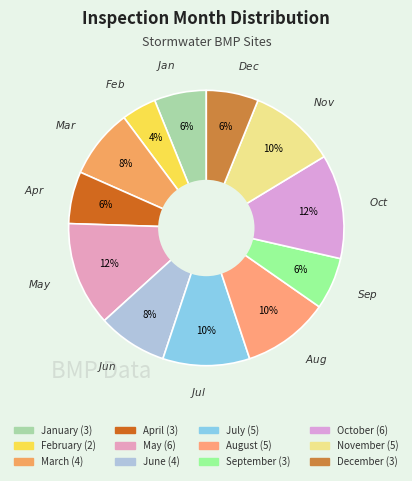

Combined, what portion of the pie is January and November?

16.3%